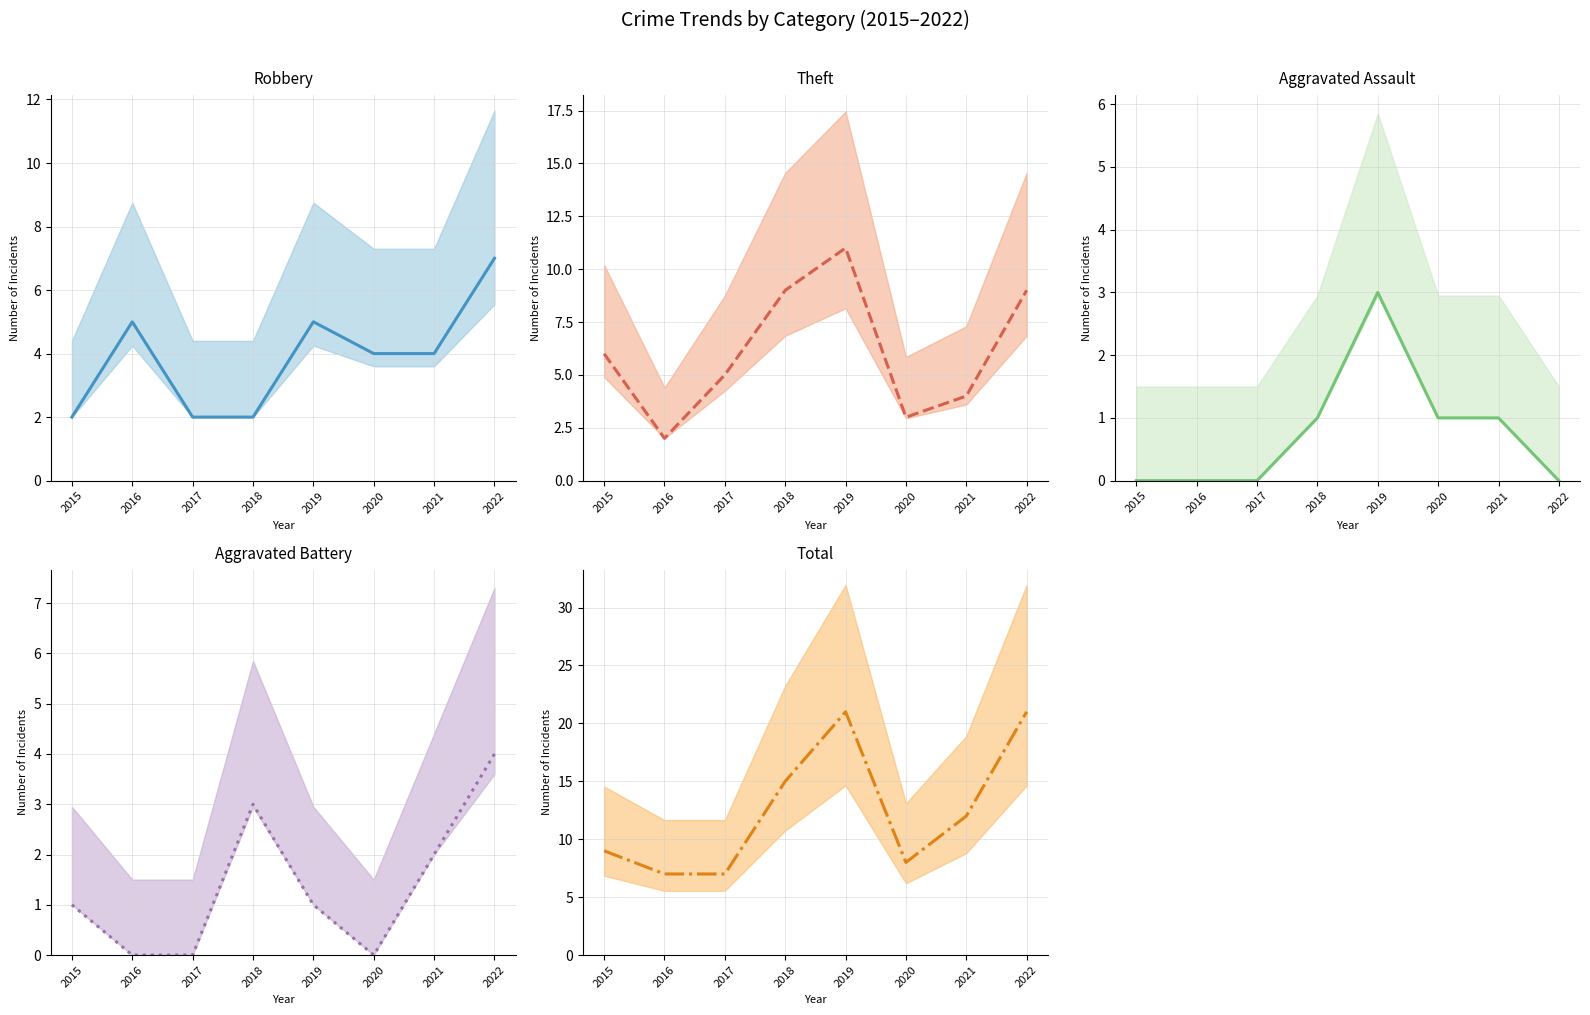

How many series are shown in this chart?

5